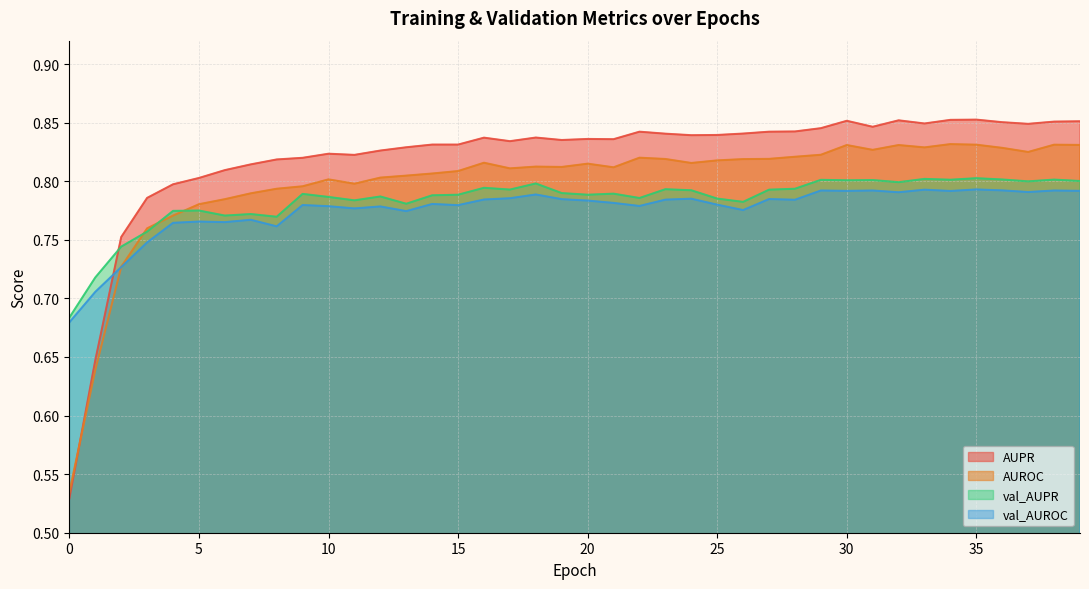

What is the smallest value displayed?

0.5